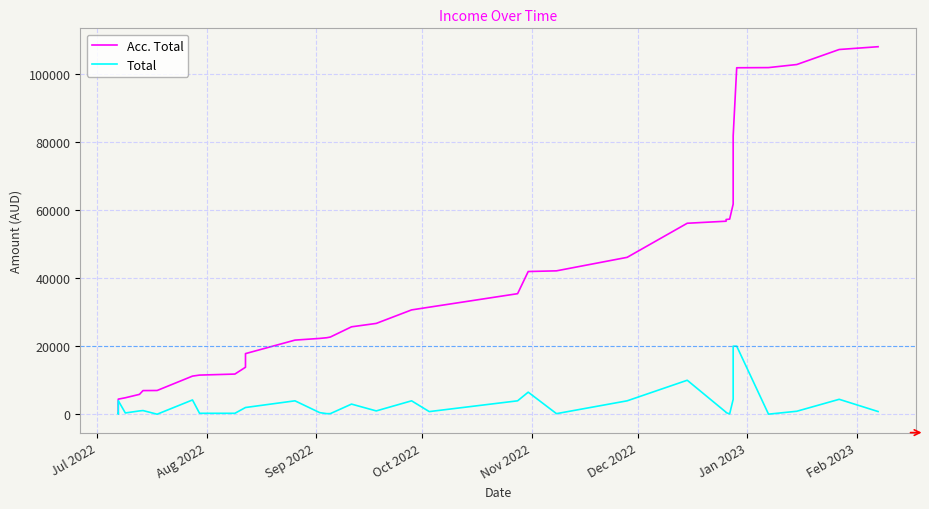

Reading right to left, what are all the values shown in this chart?

Acc. Total: 107861.6	107040.8	102633.4	101733.4	101681.7	81681.7	61681.7	57274.4	57161.6	56661.6	56061.6	46061.6	42099.2	41899.2	35399.2	31436.9	30636.9	26674.6	25674.6	22674.6	22474.6	22274.6	21774.6	17812.2	15812.2	13812.2	11812.2	11512.2	11212.2	6994.9	6961.9	5858.0	4858.0	4458.0	458.0	300.0
Total: 820.9	4407.3	900.0	51.7	20000.0	20000.0	4407.3	112.8	500.0	600.0	10000.0	3962.3	200.0	6500.0	3962.3	800.0	3962.3	1000.0	3000.0	200.0	200.0	500.0	3962.3	2000.0	2000.0	2000.0	300.0	300.0	4217.3	33.0	1103.9	1000.0	400.0	4000.0	158.0	300.0